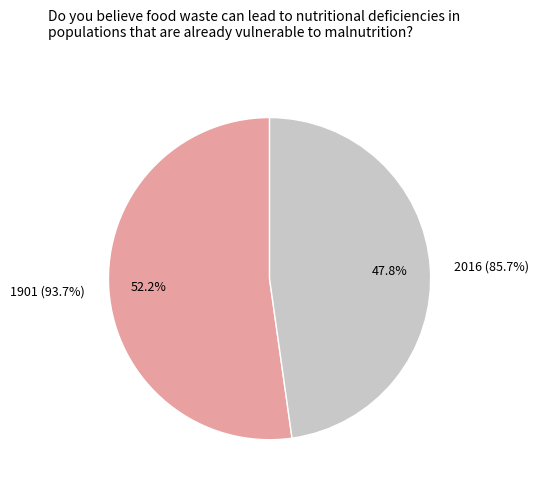

Which category accounts for the majority?

1901